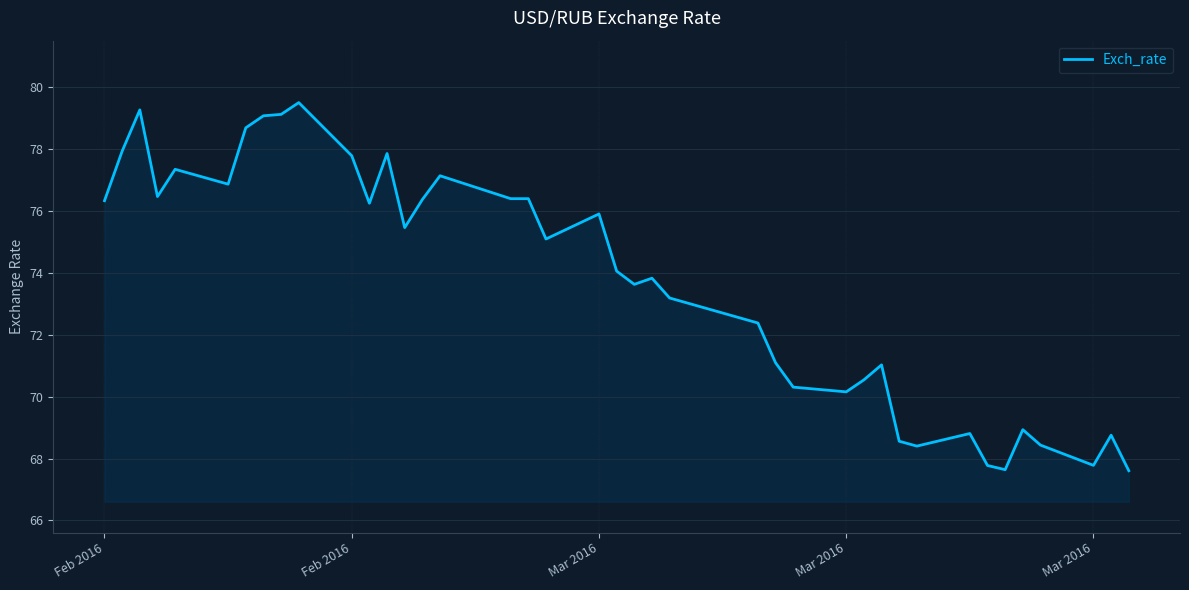

What is the difference between the maximum and minimum values?

11.9